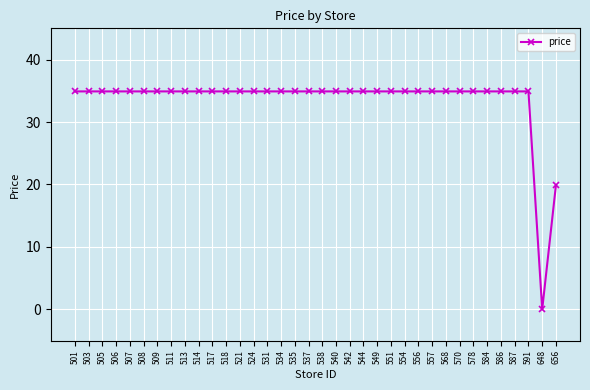

Reading left to right, transcribe all the data shown in this chart.

501=34.9	503=34.9	505=34.9	506=34.9	507=34.9	508=34.9	509=34.9	511=34.9	513=34.9	514=34.9	517=34.9	518=34.9	521=34.9	524=34.9	531=34.9	534=34.9	535=34.9	537=34.9	538=34.9	540=34.9	542=34.9	544=34.9	549=34.9	551=34.9	554=34.9	556=34.9	557=34.9	568=34.9	570=34.9	578=34.9	584=34.9	586=34.9	587=34.9	591=34.9	648=0.0	656=19.9